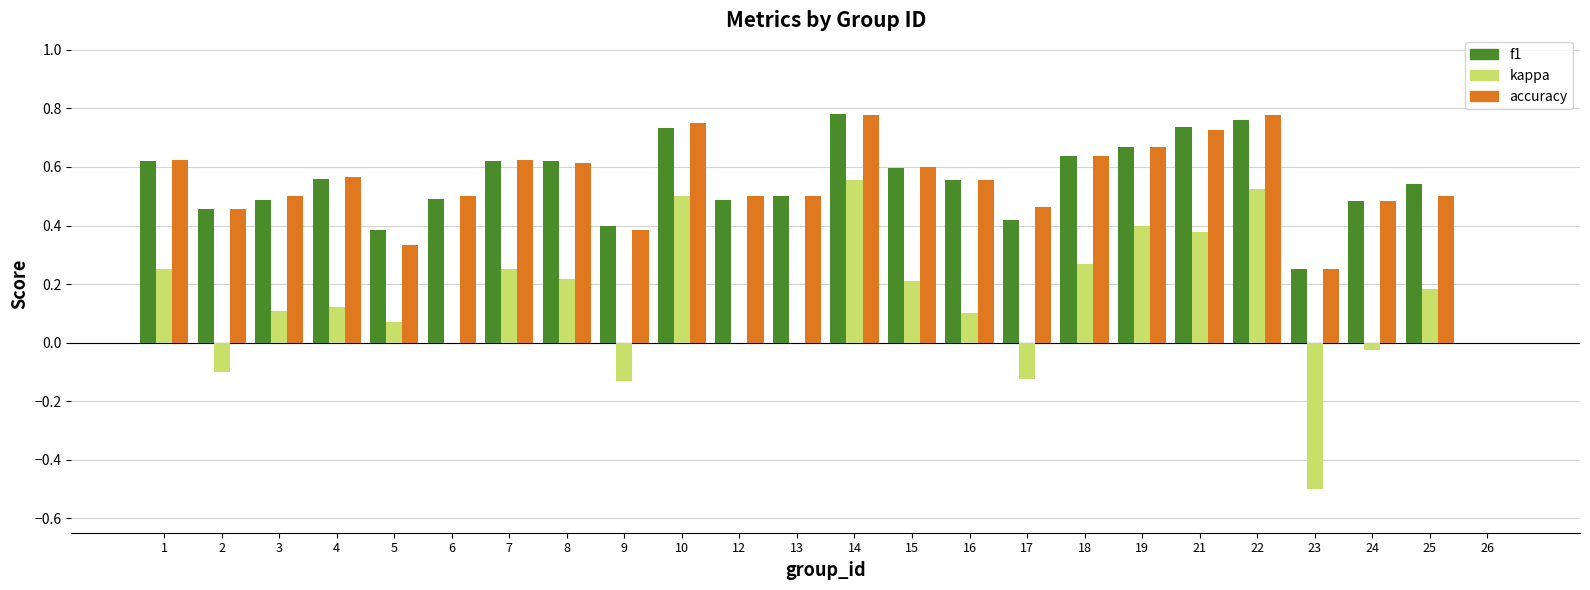

True or false: kappa has a value of 0.2 at 7.

True